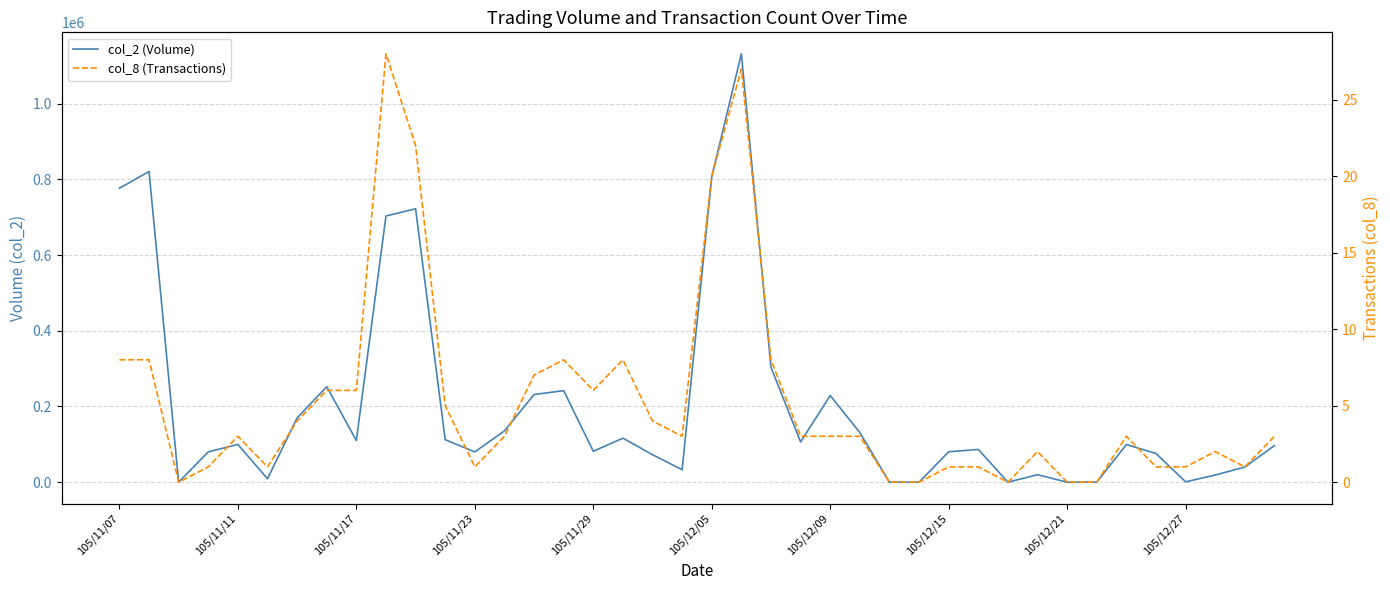

How many categories are shown in the chart?

40